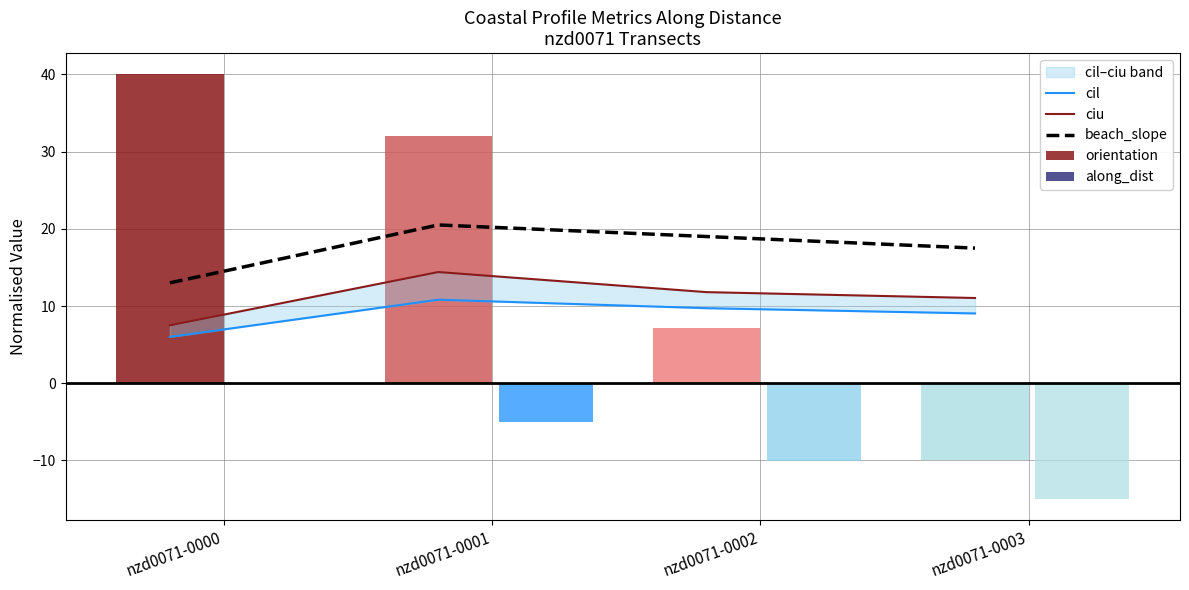

In beach_slope, how many points are higher than both neighbors (excluding endpoints)?

1